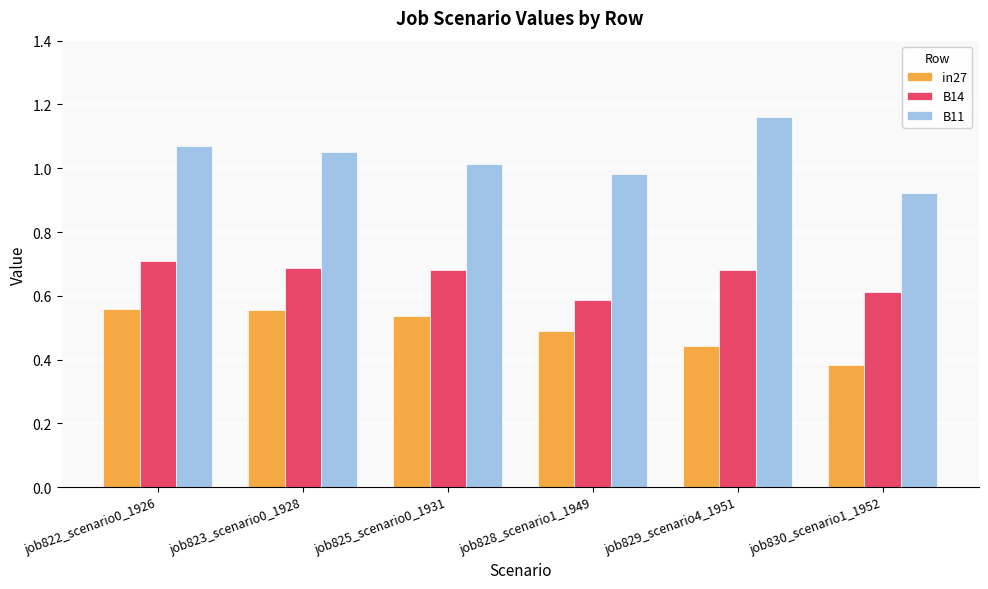

At which label does in27 reach its minimum?

job830_scenario1_1952